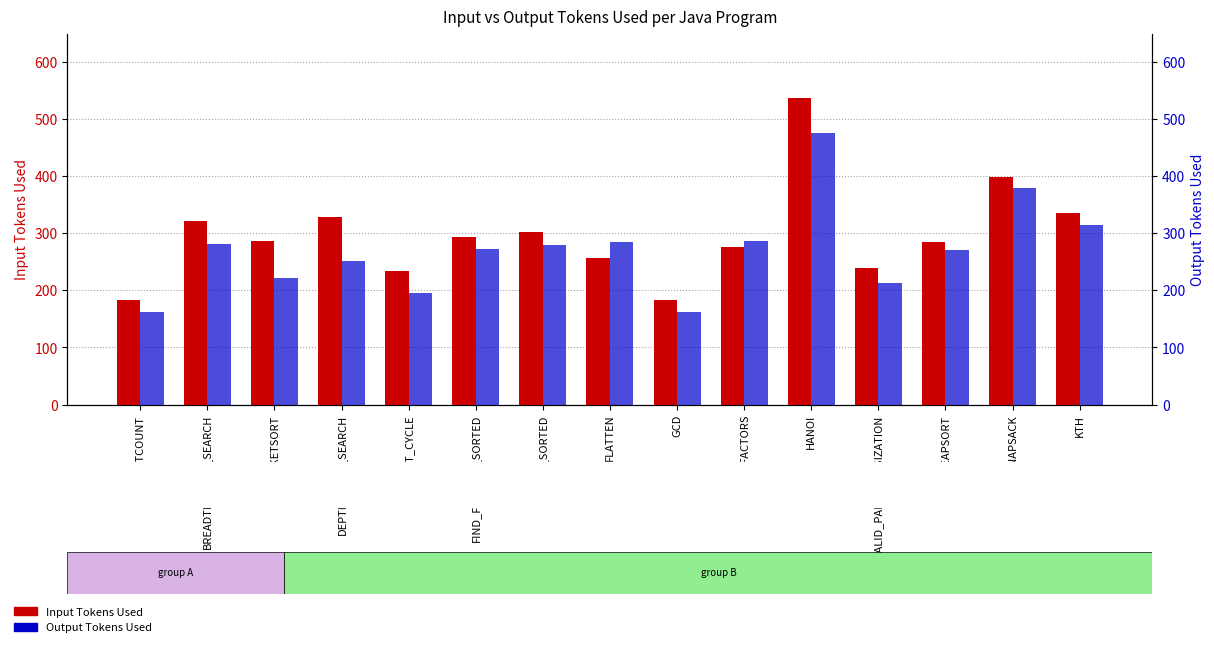

True or false: Output Tokens Used has a value of 281 at BREADTH_FIRST_SEARCH.

True